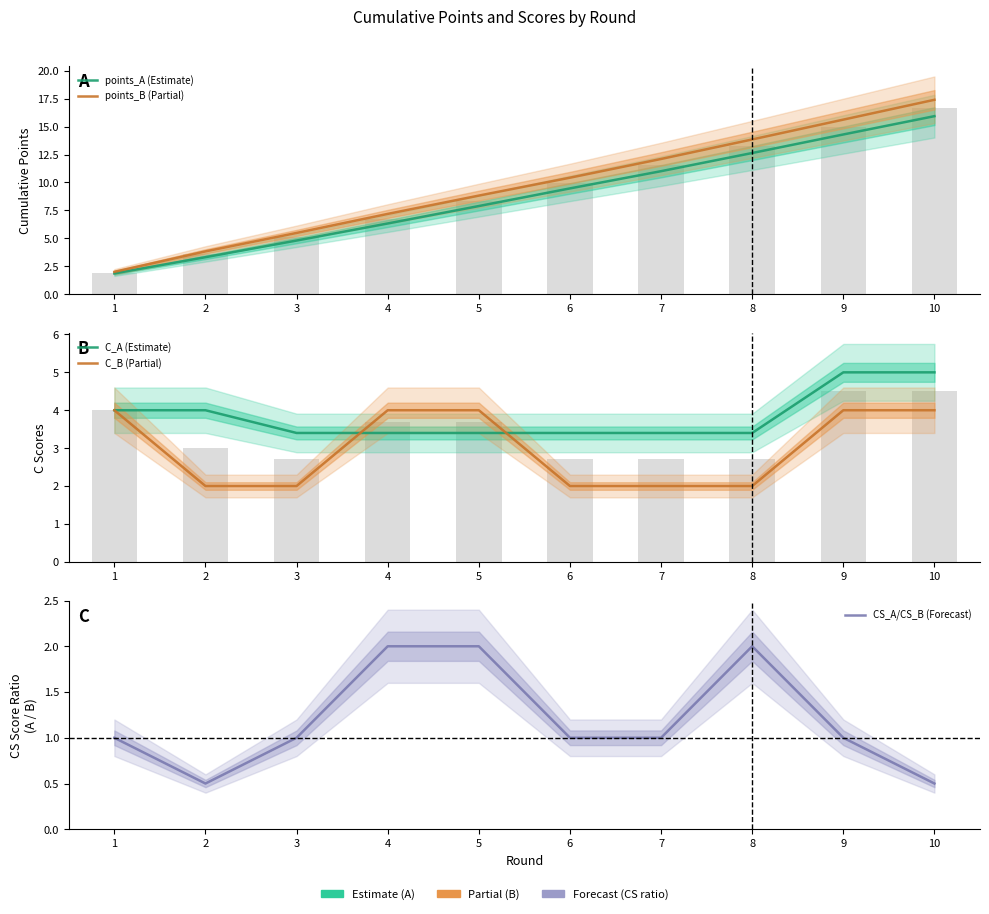

What is the sum of the CS_A/CS_B (Forecast) values at 1 and 6?

2.0